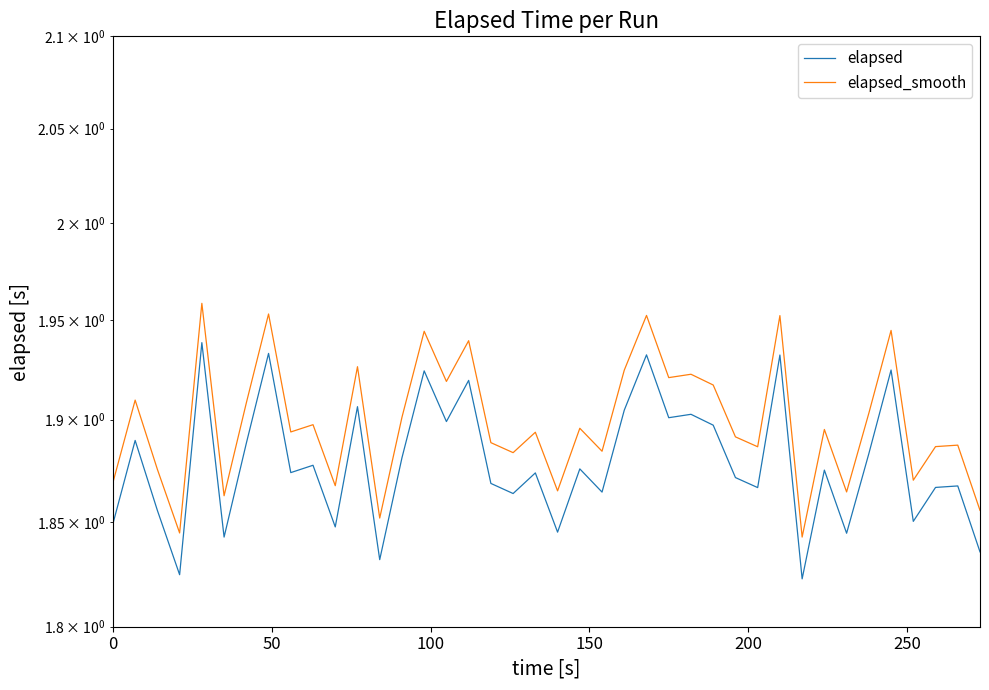

Count the number of categories in the chart.

40